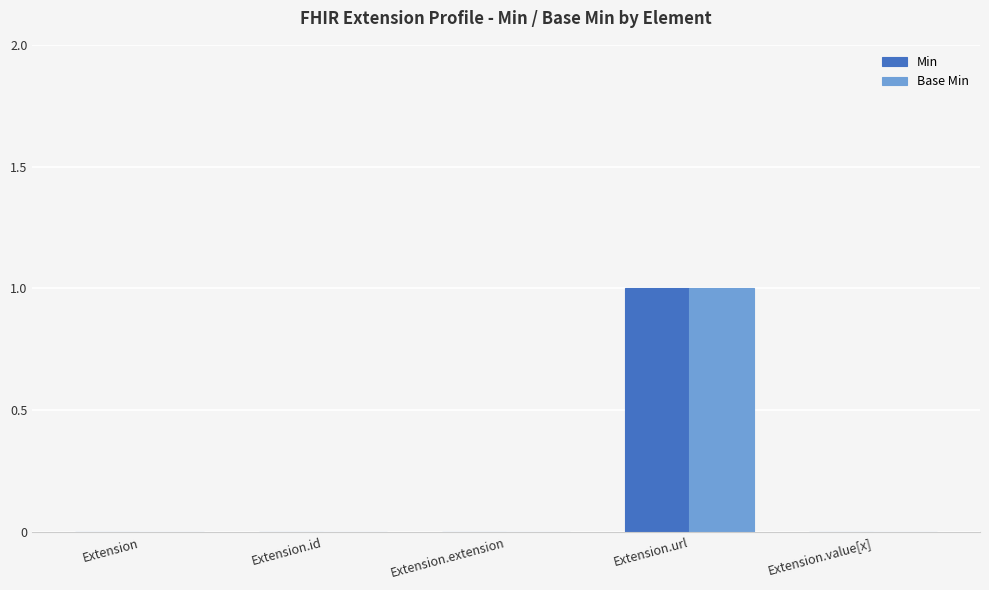

At which category is the sum across all series the highest?

Extension.url